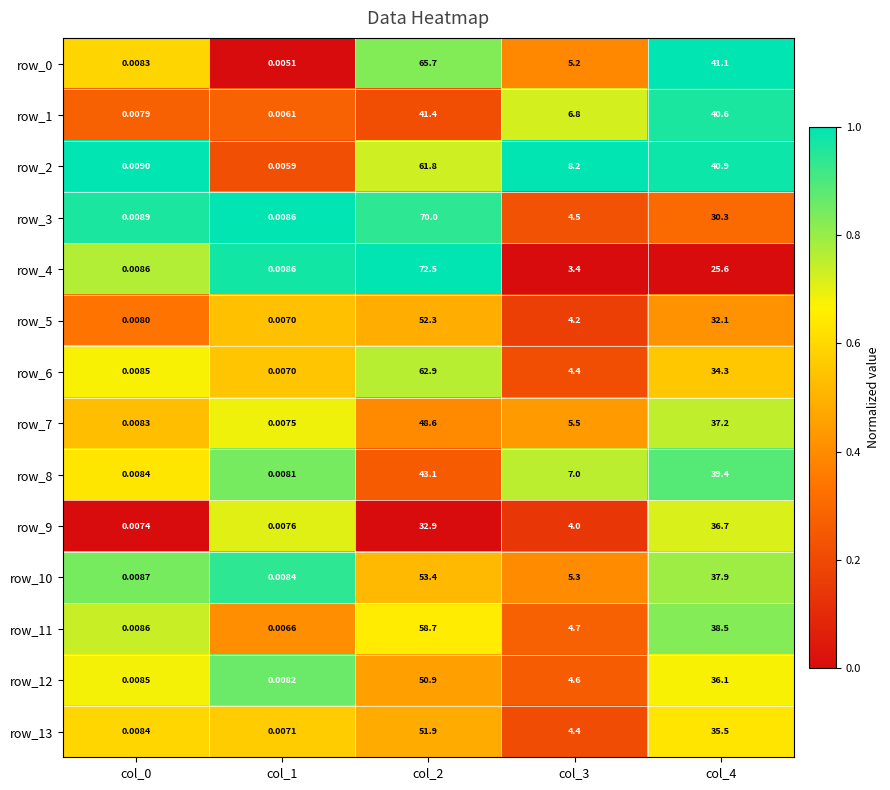

Between col_1 and col_3, which series saw the biggest shift?

row_2